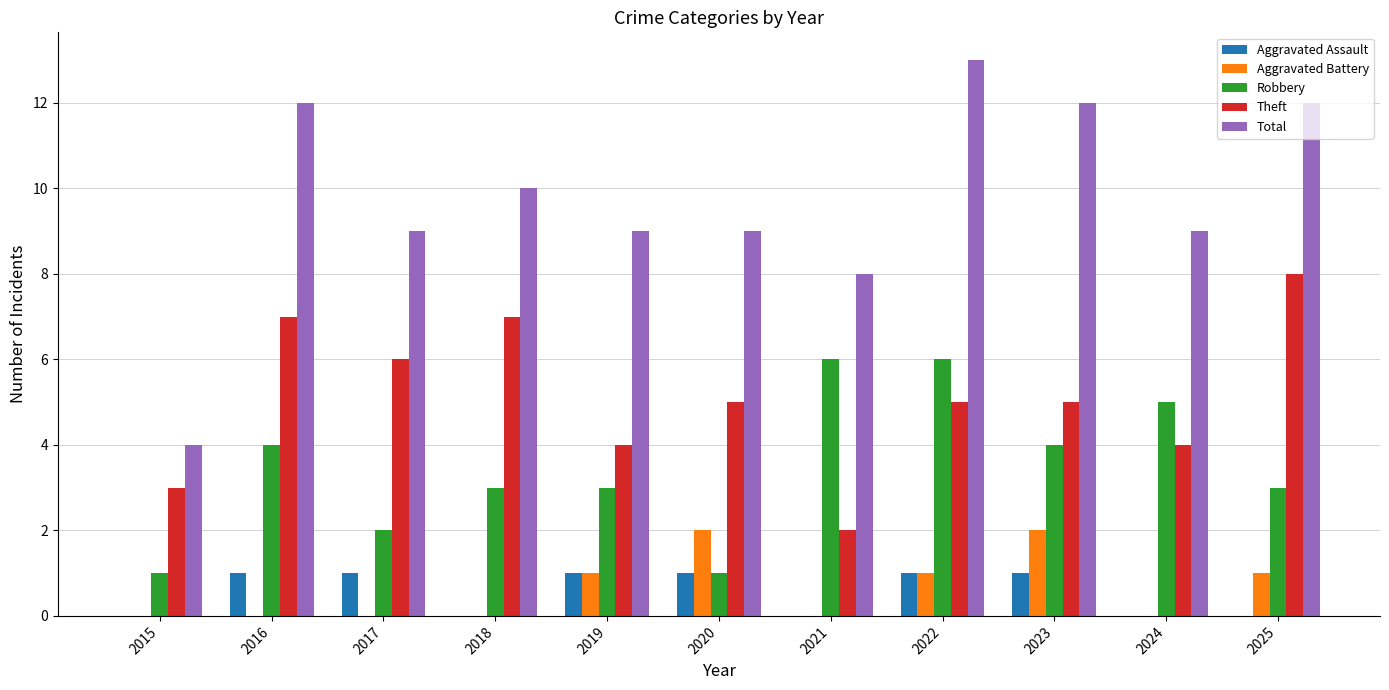

What is the greatest value displayed?

13